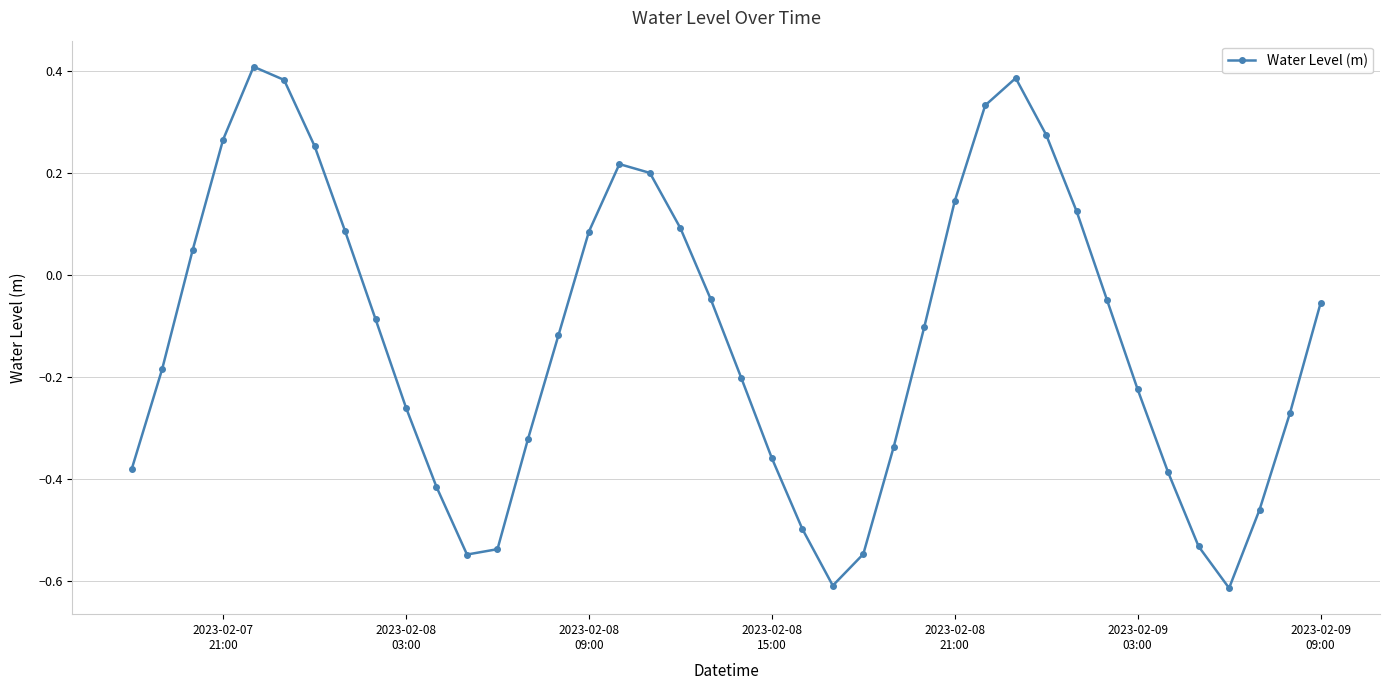

What is the sum of all values?

-4.8